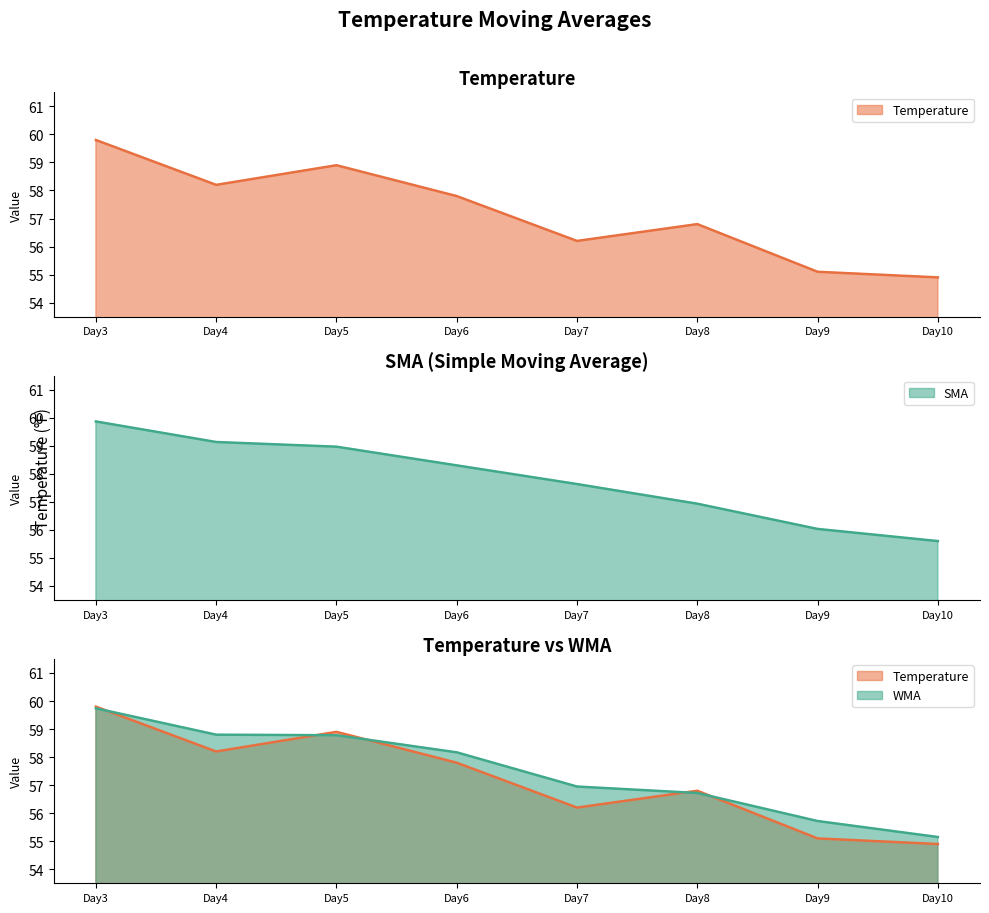

The SMA series shows 13.4 at Day5. True or false?

False